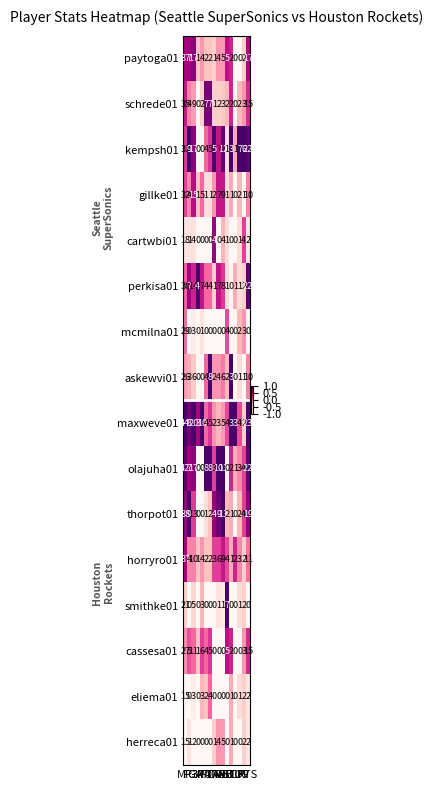

Count the number of data series in this chart.

16